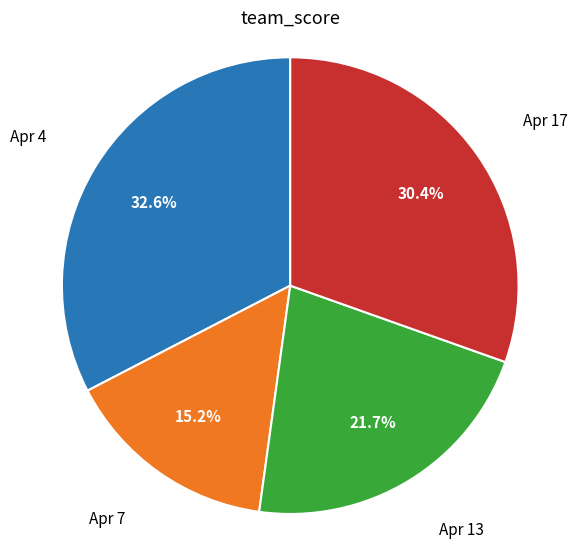

How many slices are in this pie chart?

4